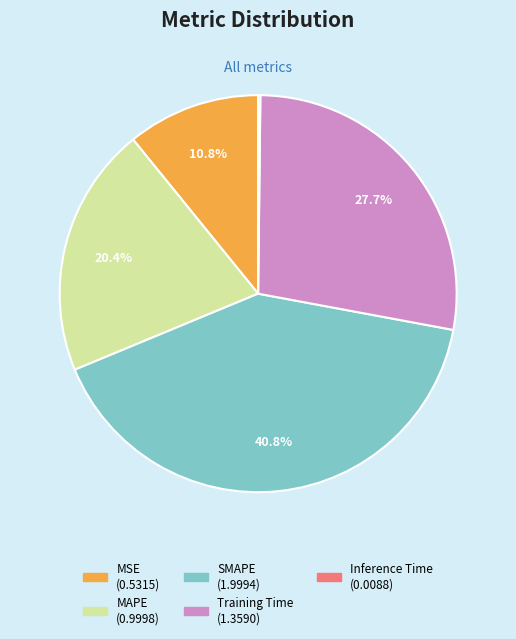

Does MAPE account for over 50% of the chart?

No